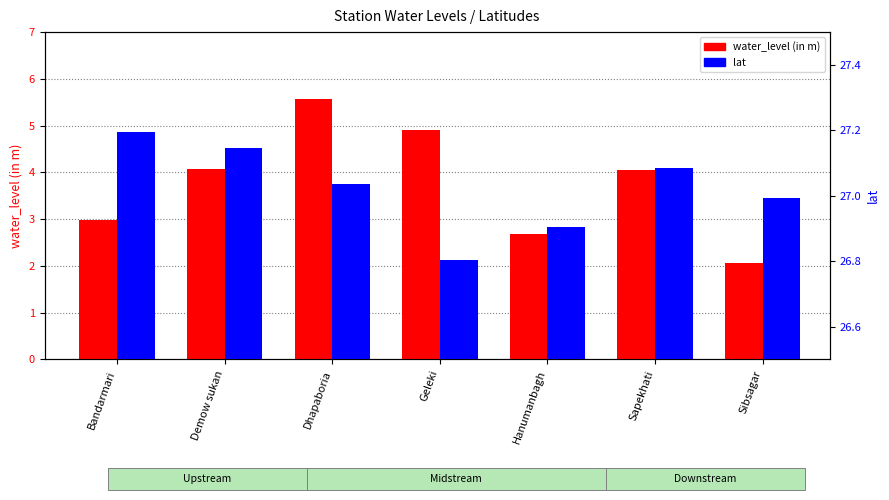

At which category is the sum across all series the highest?

Dhapaboria